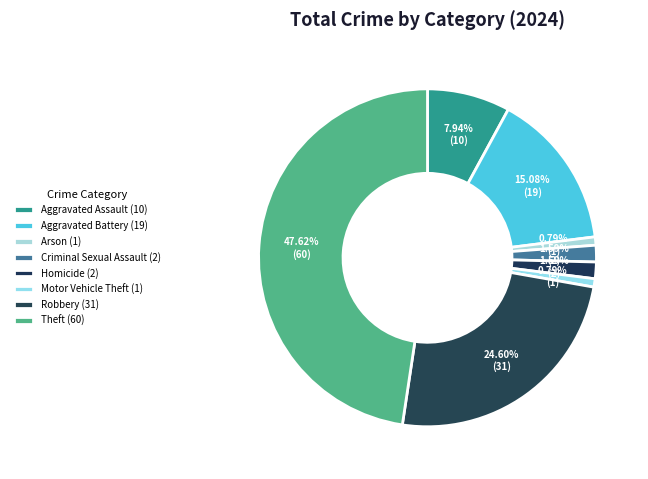

Rank the categories by value from lowest to highest.

Arson, Motor Vehicle Theft, Criminal Sexual Assault, Homicide, Aggravated Assault, Aggravated Battery, Robbery, Theft